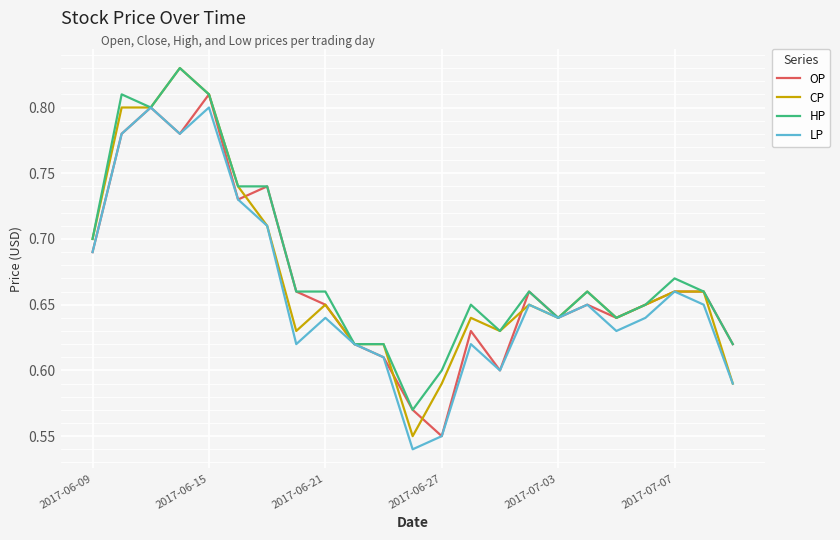

Which series has the widest spread of values?

CP